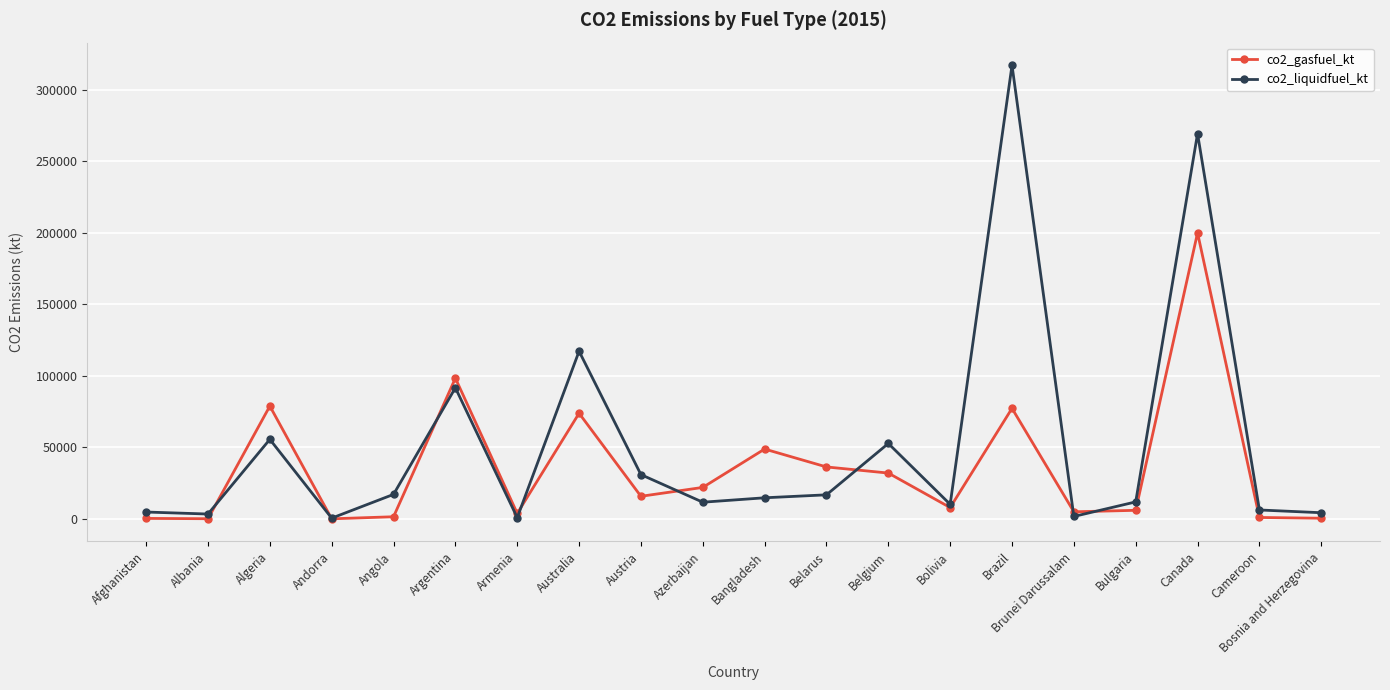

What is the difference between the highest and lowest values at Bangladesh?

34081.1